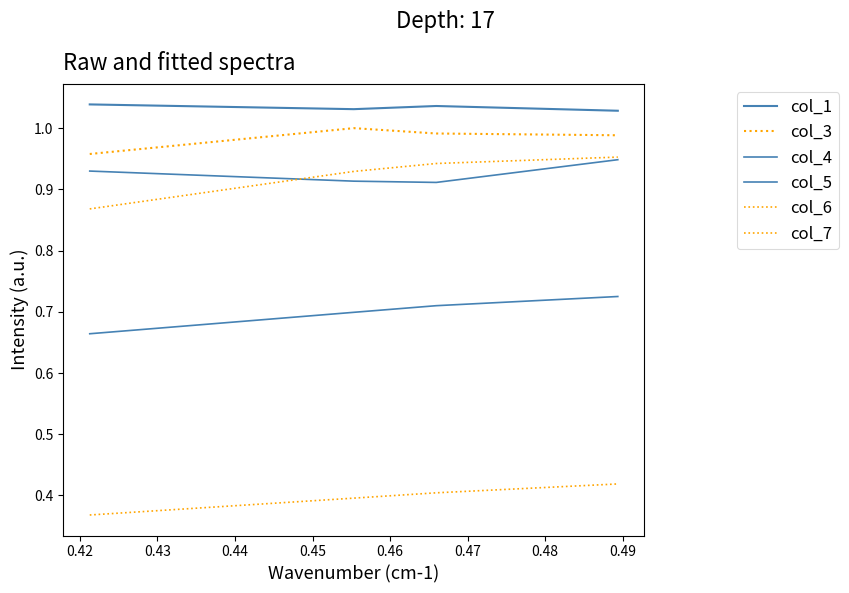

Reading left to right, list all the values displayed in this chart.

col_1: 1.0	1.0	1.0	1.0
col_3: 1.0	1.0	1.0	1.0
col_4: 0.7	0.7	0.7	0.7
col_5: 0.9	0.9	0.9	0.9
col_6: 0.4	0.4	0.4	0.4
col_7: 0.9	0.9	0.9	1.0